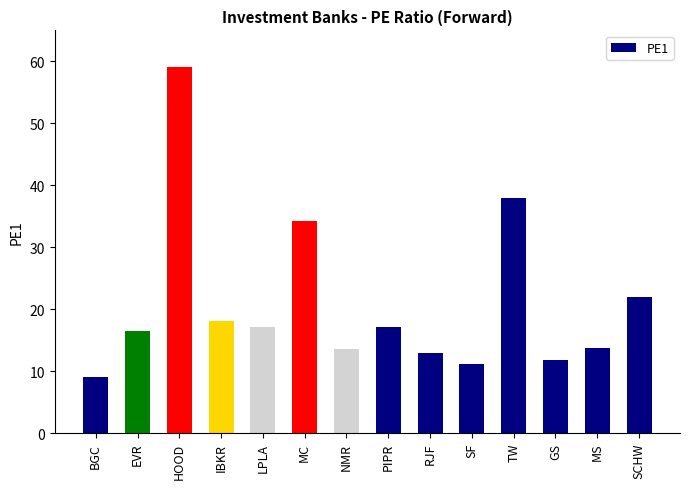

What is the sum of all values?

294.2